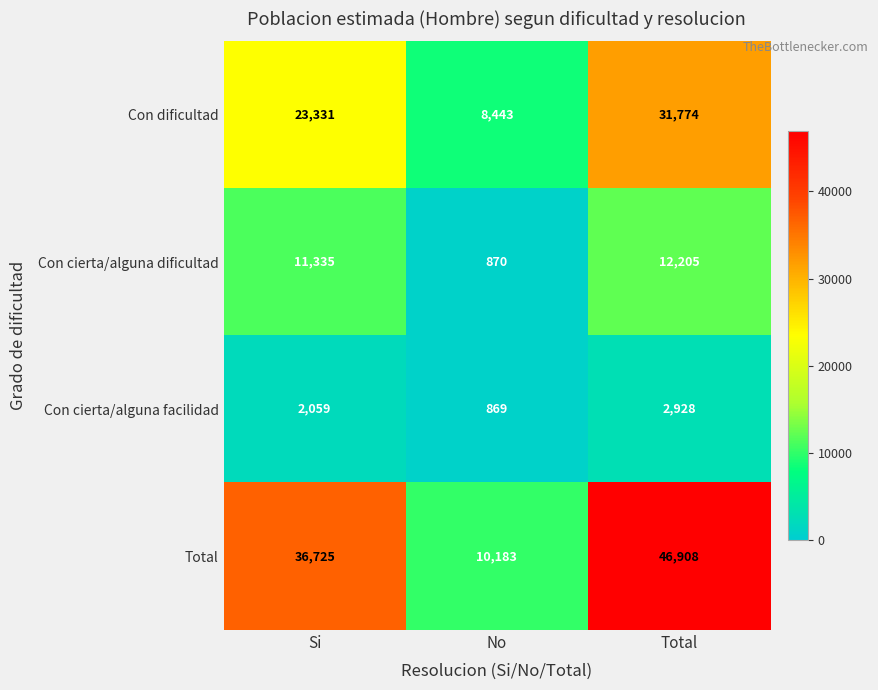

How many Con cierta/alguna facilidad values are between 869 and 2928?

3